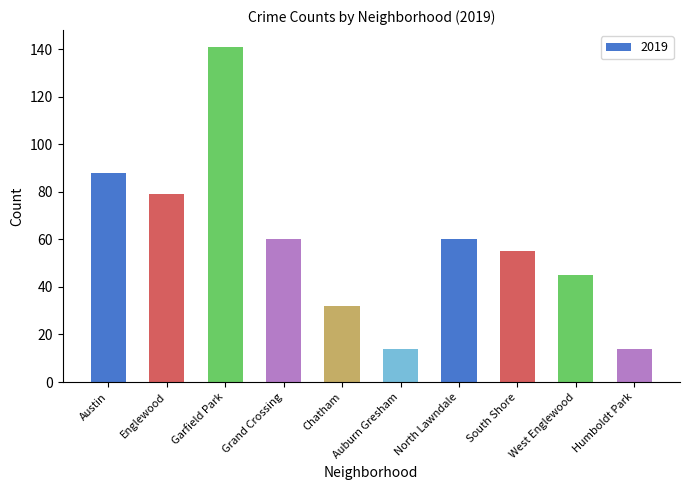

Approximately how many times larger is the value at West Englewood compared to Englewood?

0.6